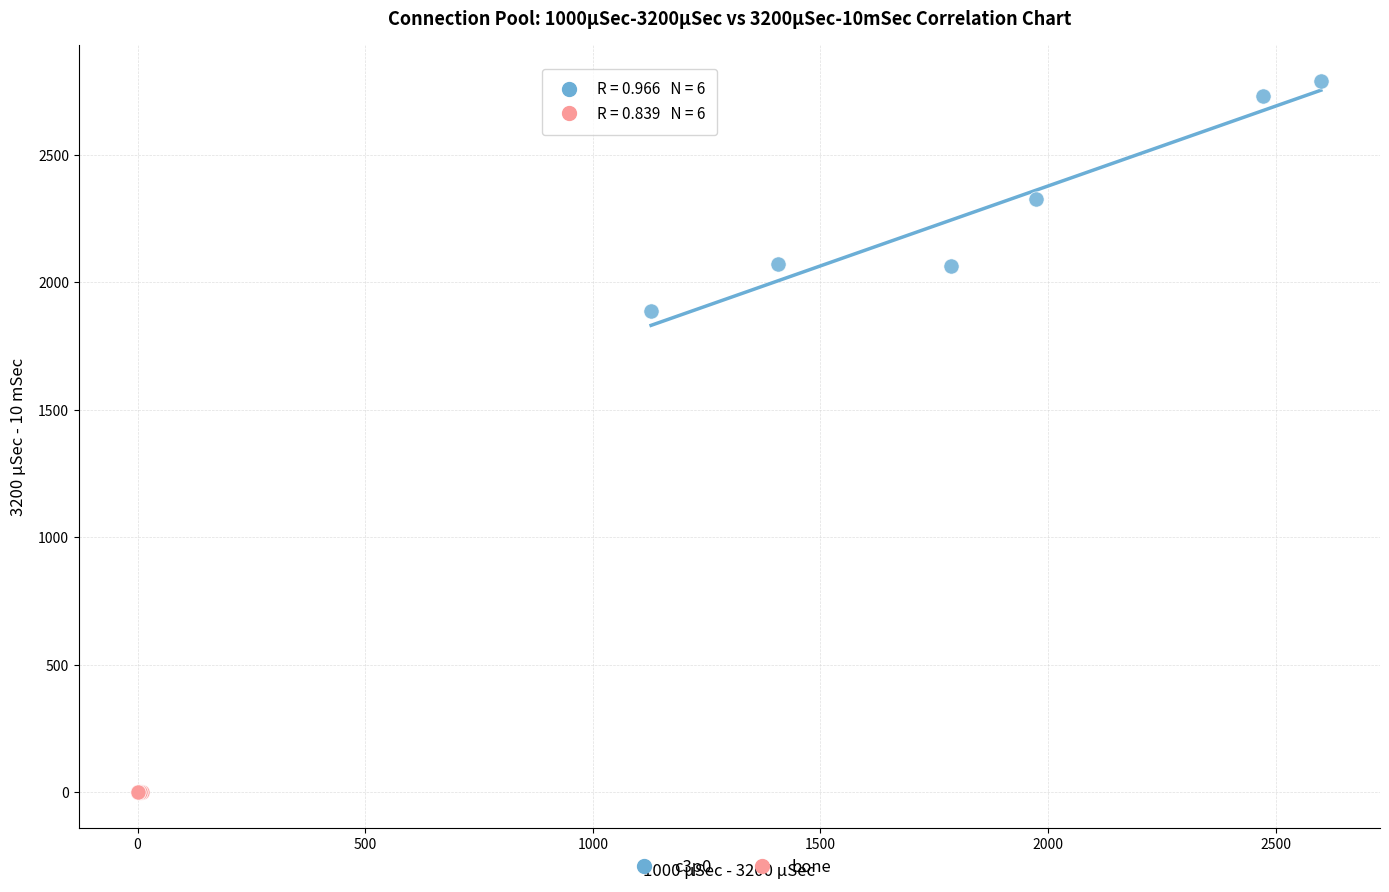

Which series contains the highest Y value?

c3p0